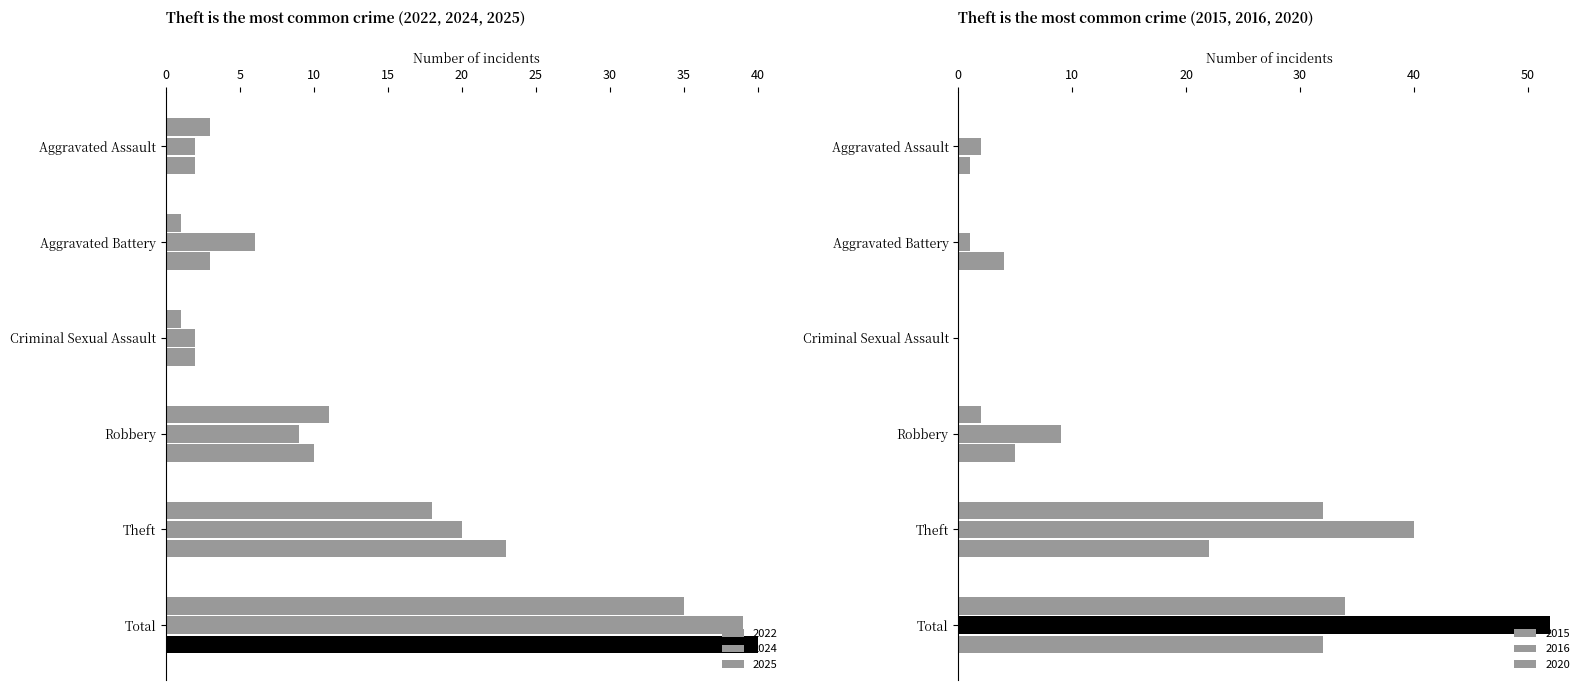

What position from the left is Theft?

5